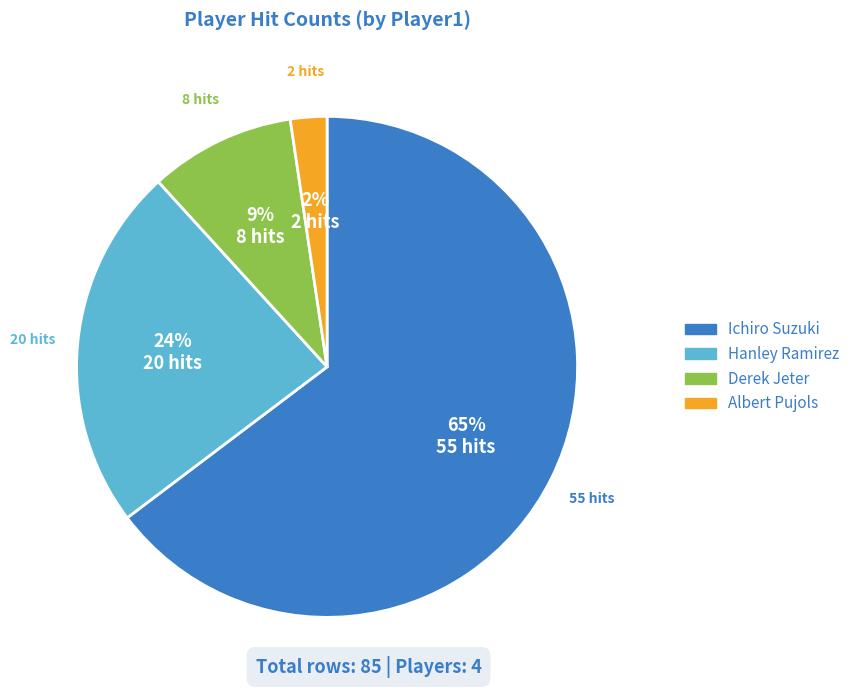

How many slices are in this pie chart?

4